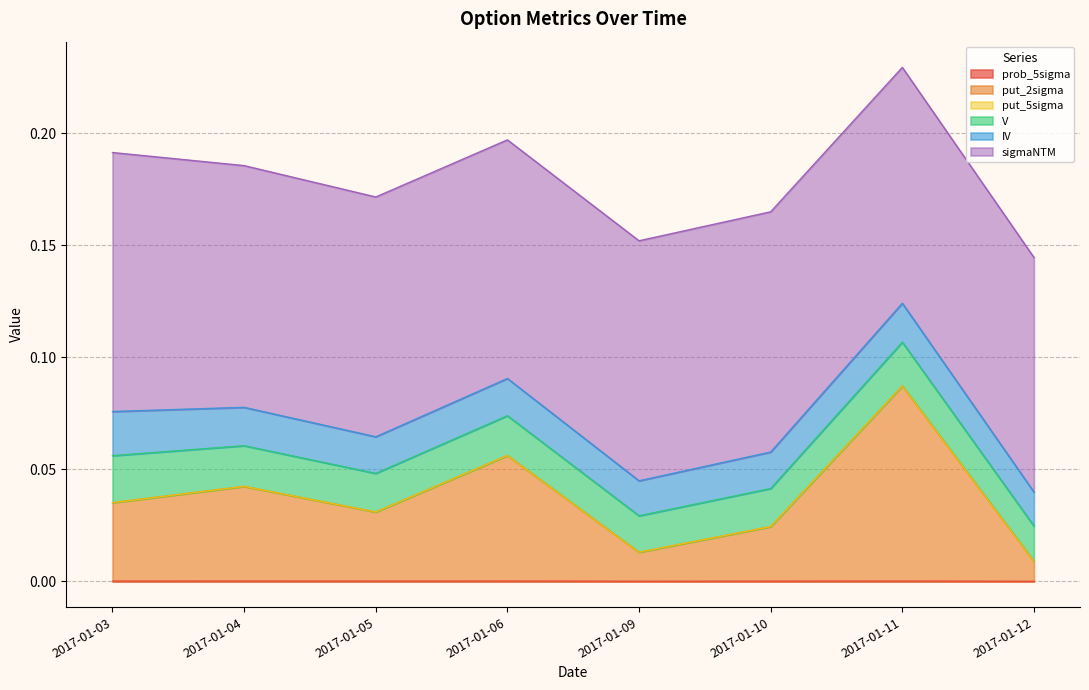

True or false: put_5sigma and V intersect in this chart.

False